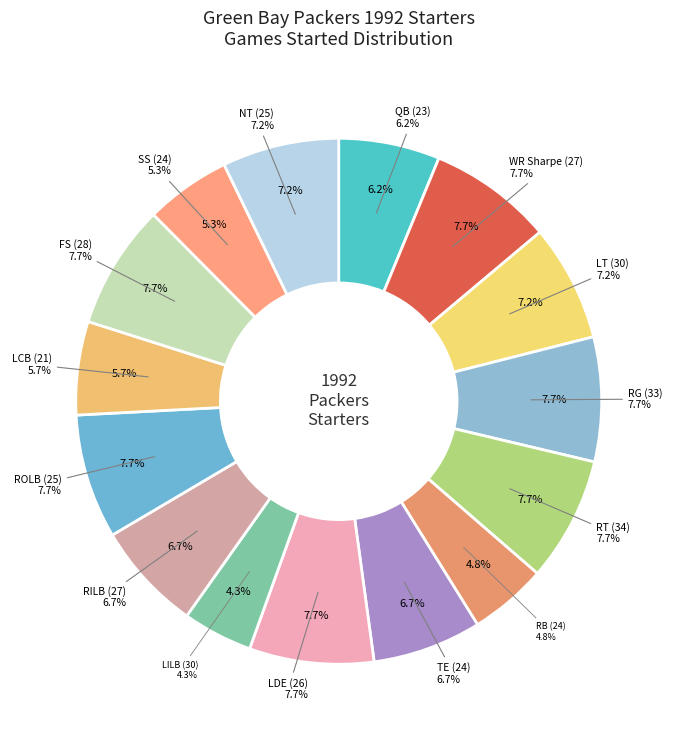

Does any single category account for the majority?

No